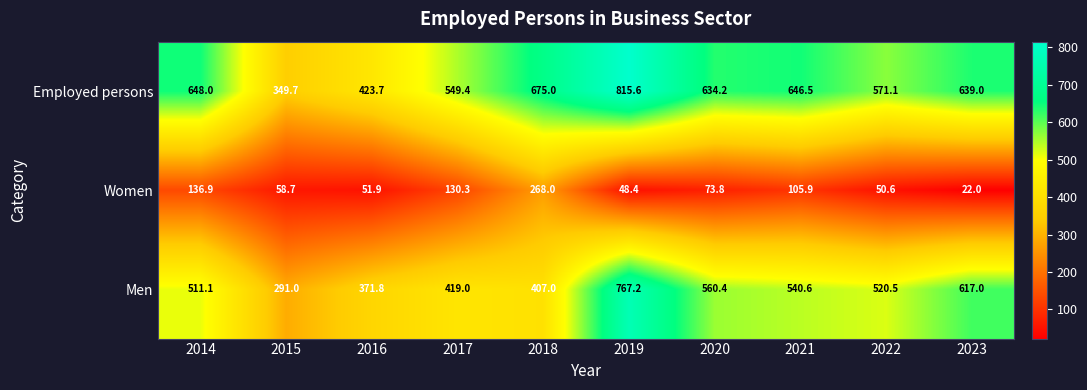

Between 2014 and 2017, which series saw the biggest shift?

Employed persons